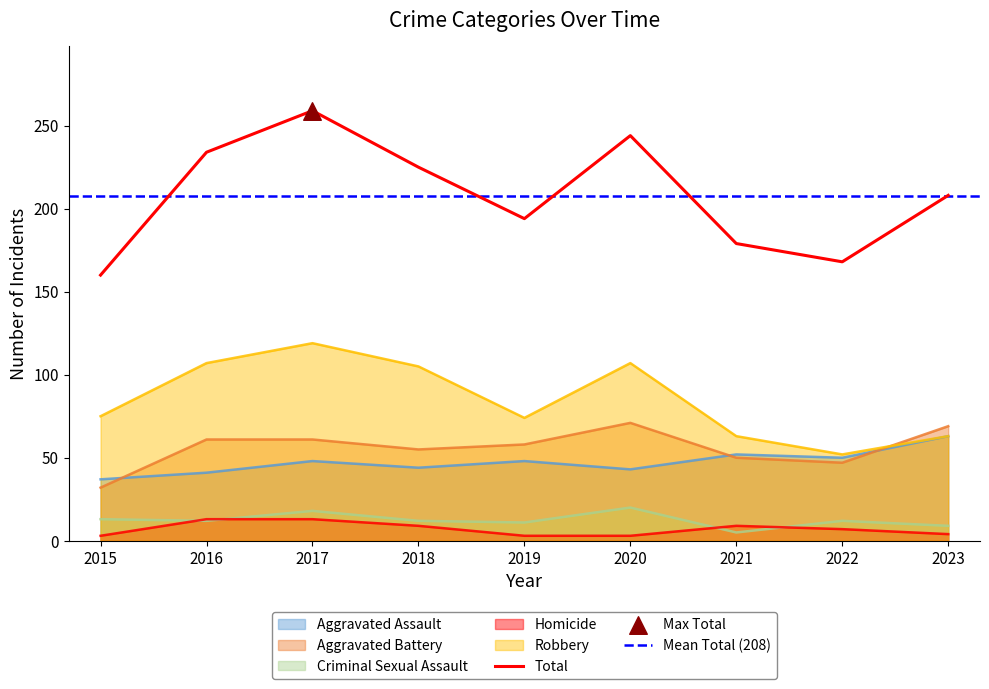

Is the value of Homicide at 2019 greater than the value of Robbery at 2023?

No